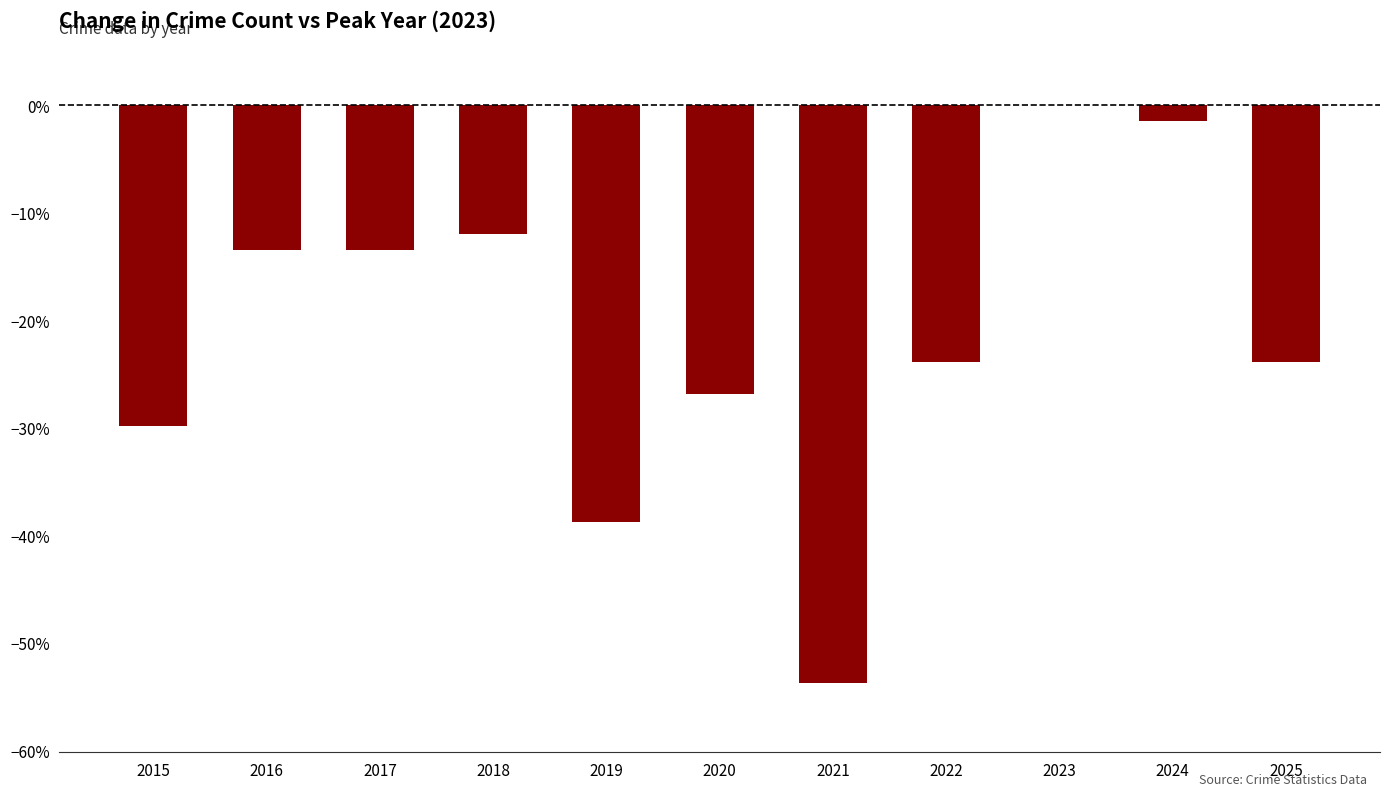

Are the bars grouped side by side (vs. stacked)?

No